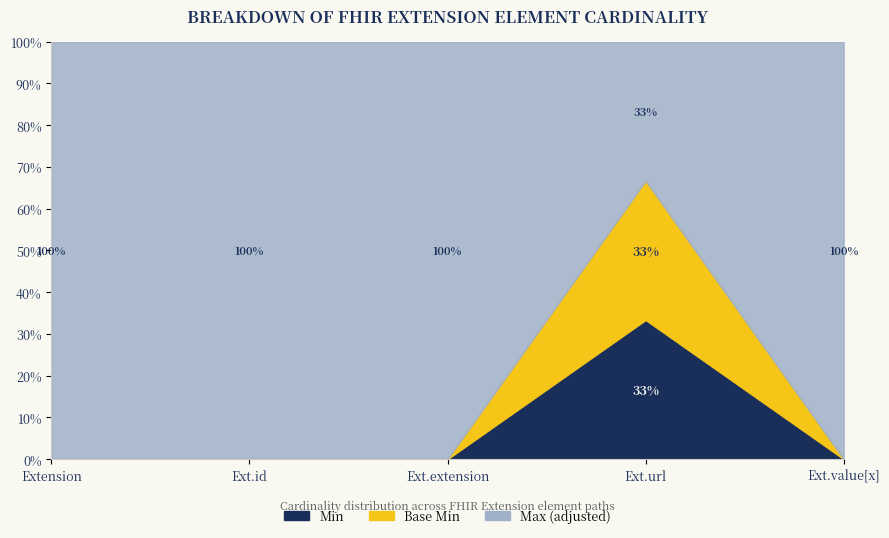

Which series has the largest range (max minus min)?

Min